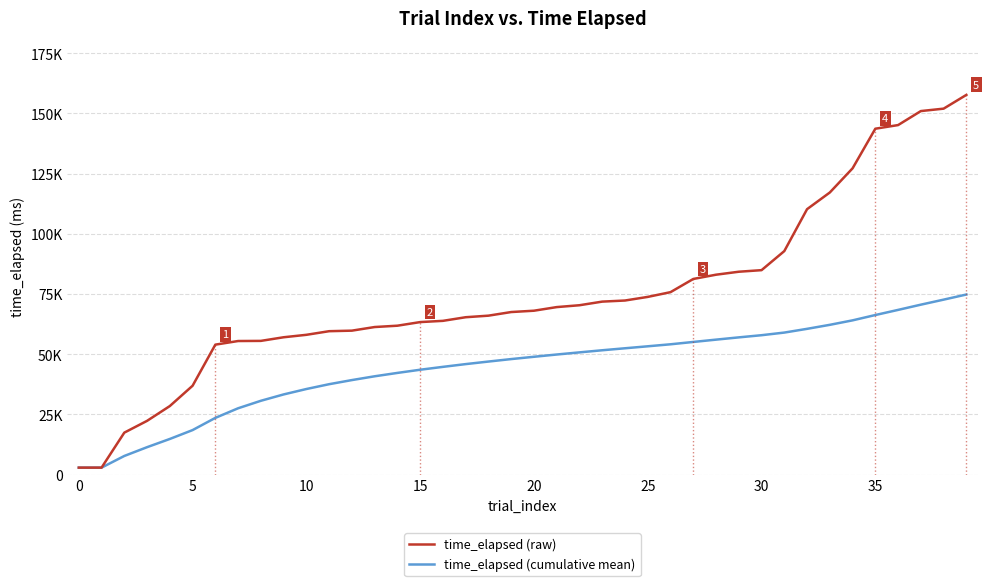

What is the approximate value of time_elapsed (cumulative mean) at 29?

56963.9